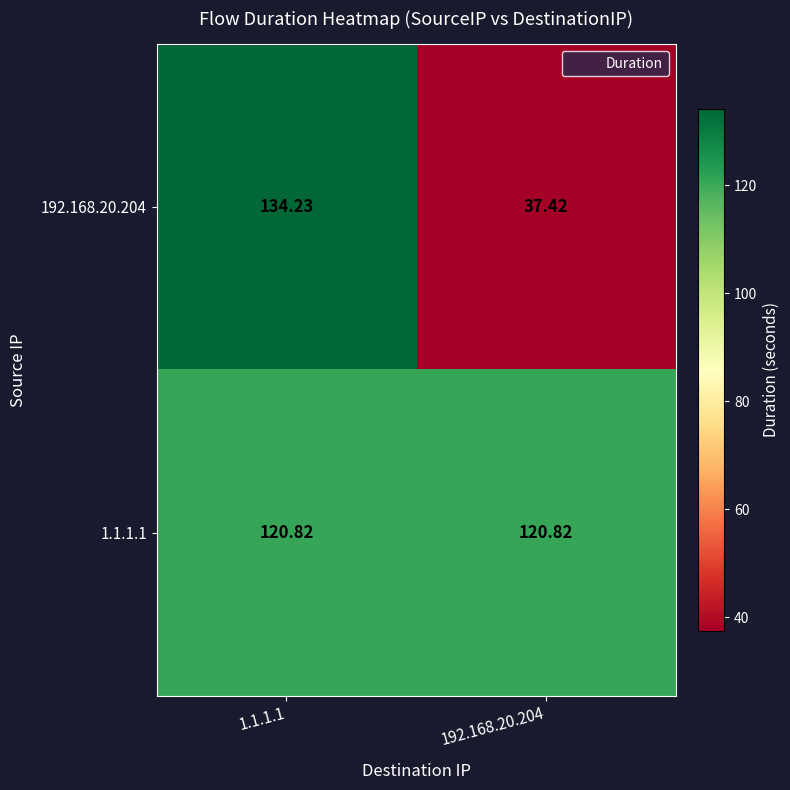

Count the number of data series in this chart.

2